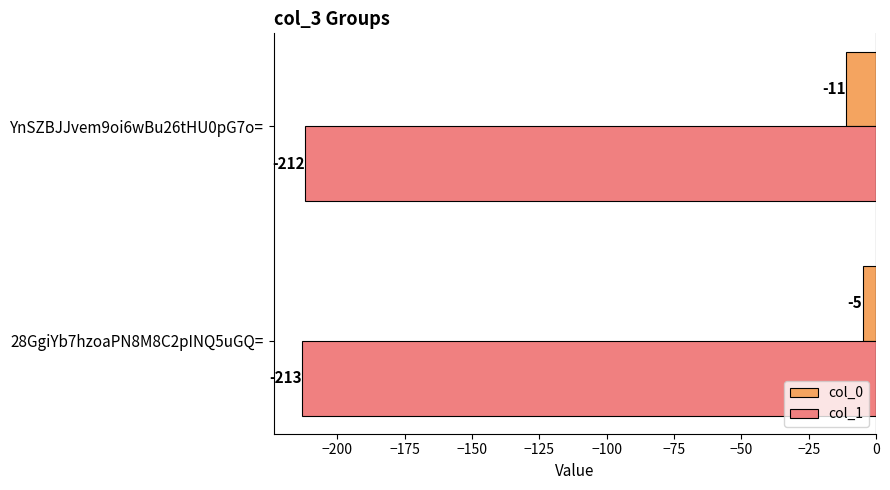

The value of col_1 at 28GgiYb7hzoaPN8M8C2pINQ5uGQ= is -213. True or false?

True